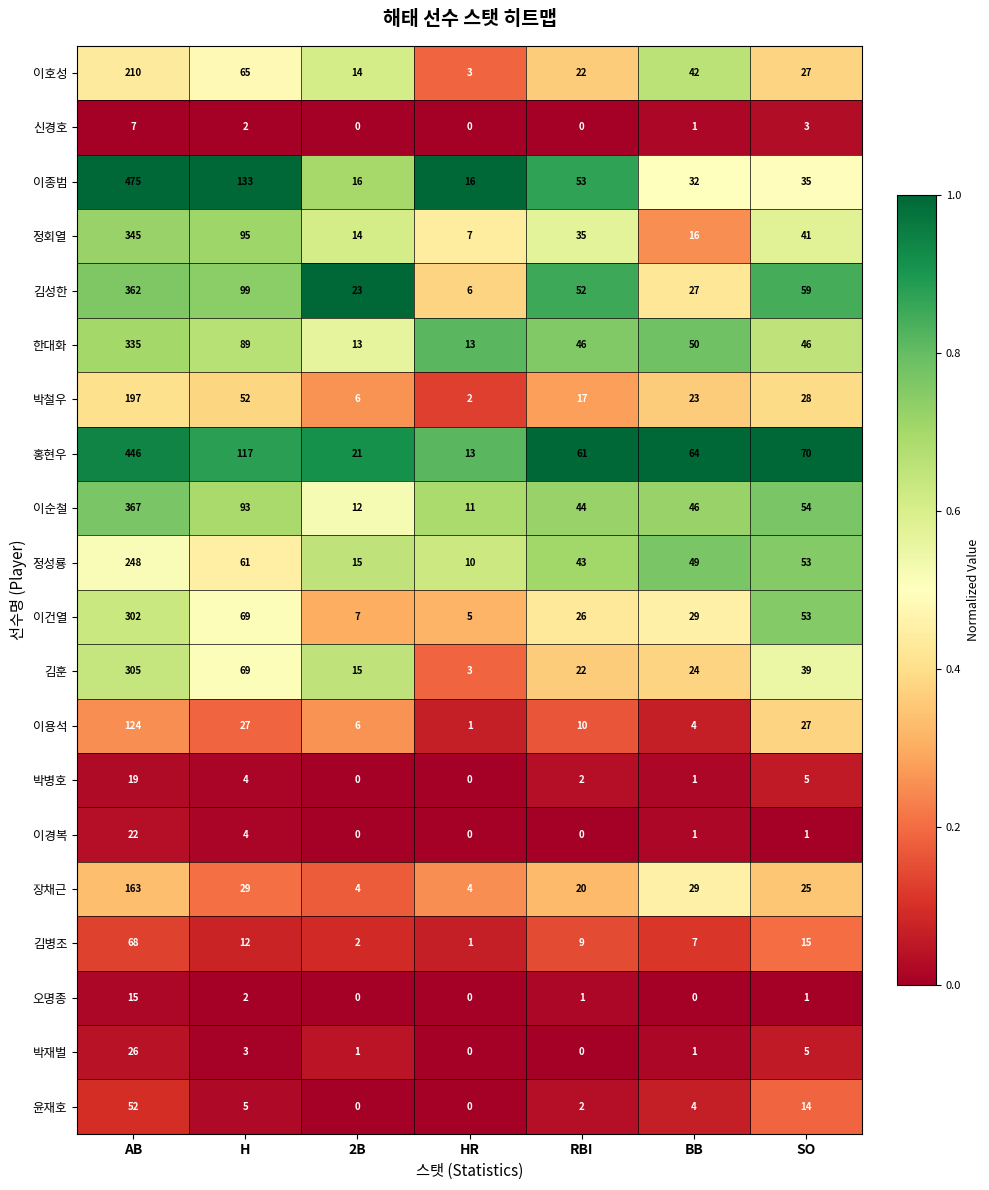

Which category has the highest value across all series?

AB